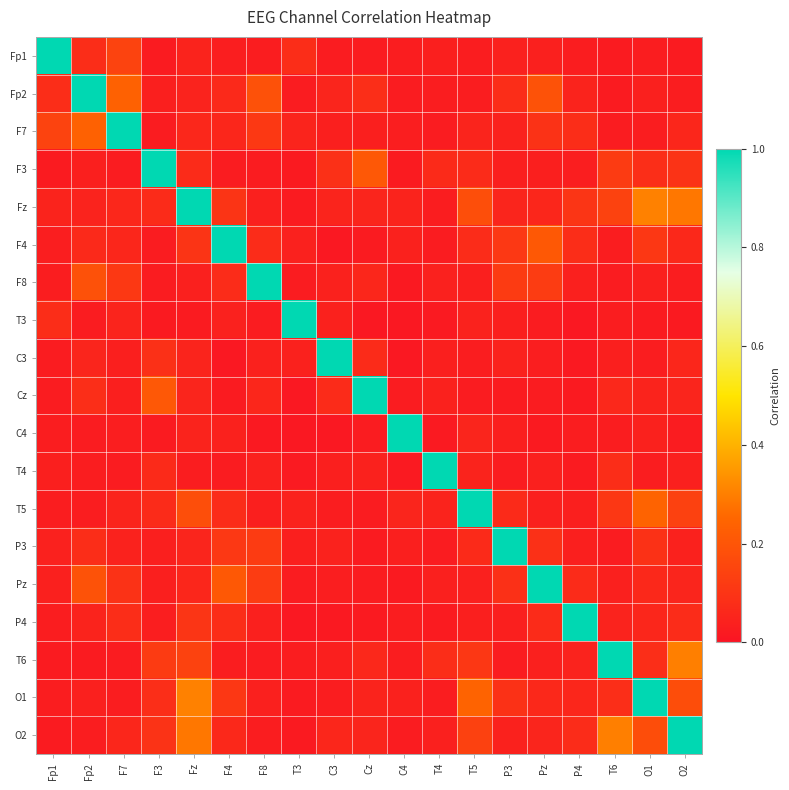

Between Fp1 and C3, which is larger?

Fp1